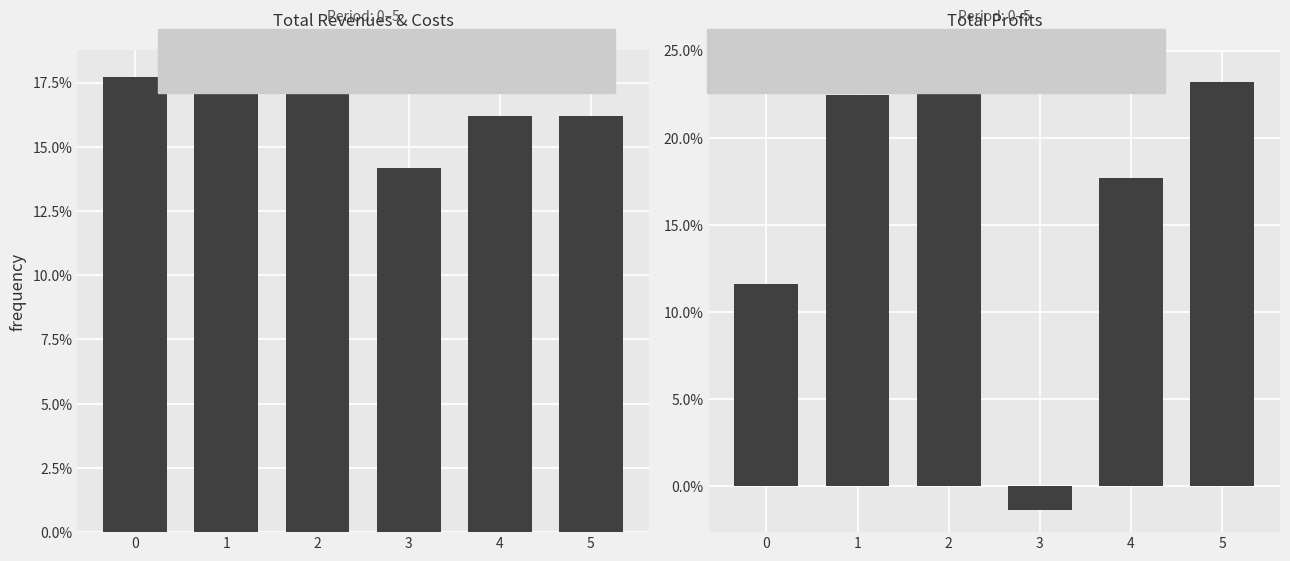

What is the value of the Total Revenues bar at the 2nd from the left?

0.2